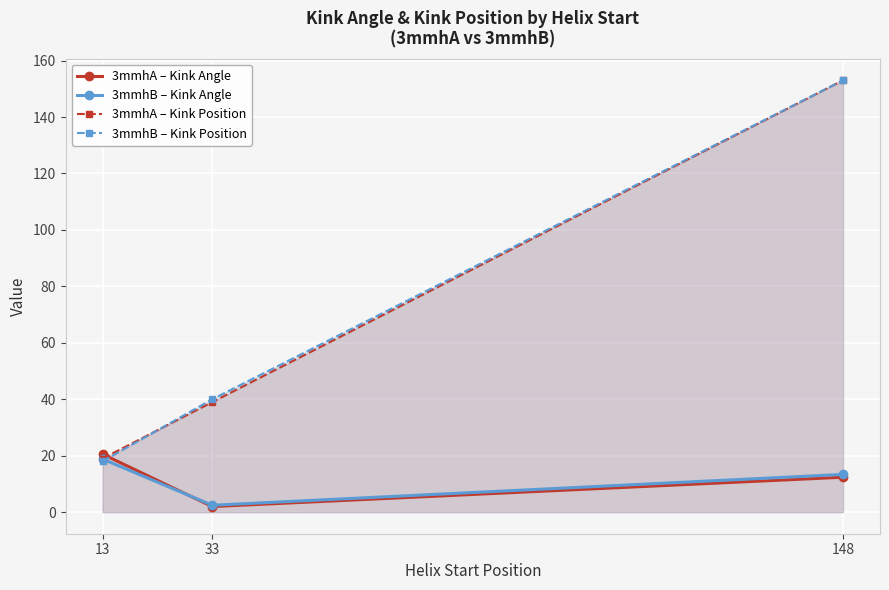

How many 3mmhA – Kink Position values are between 19 and 153?

3